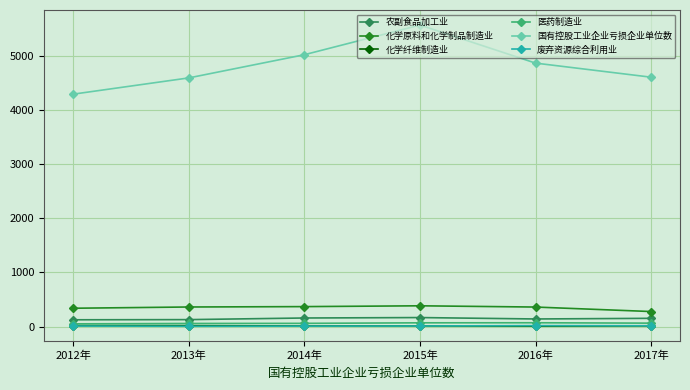

True or false: 化学原料和化学制品制造业 and 化学纤维制造业 intersect in this chart.

False